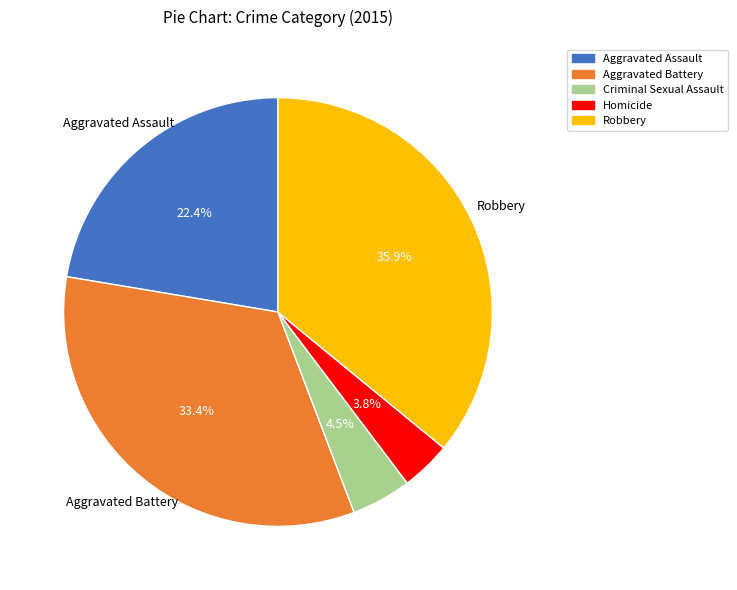

Which slice is the smallest?

Homicide